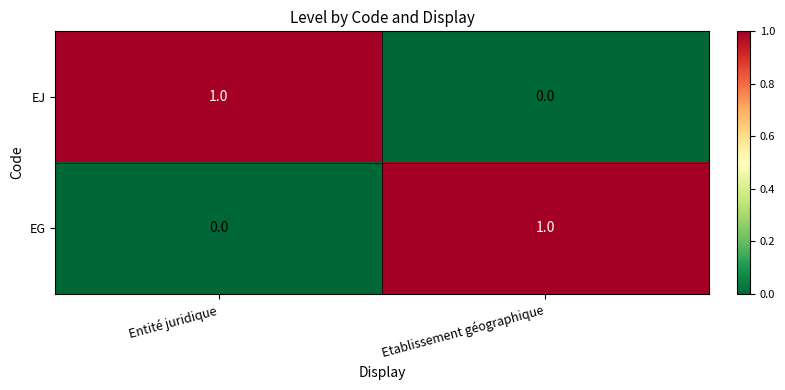

At which label is EG closest to 0?

Entité juridique